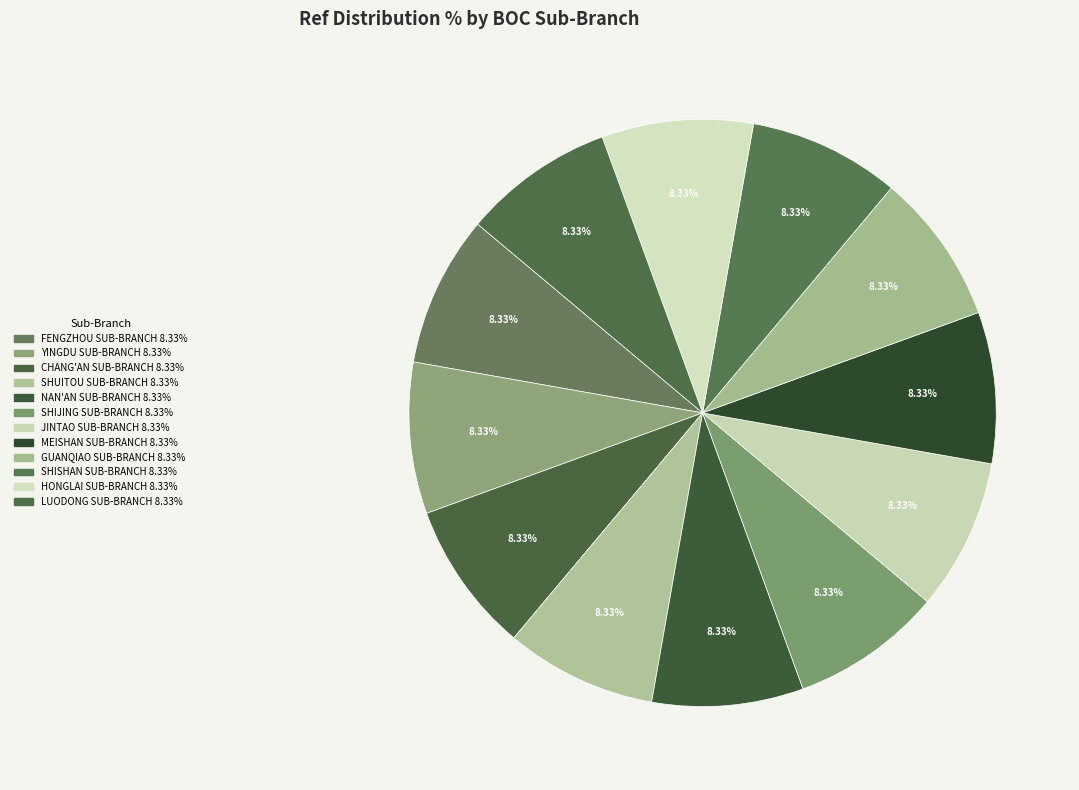

To the nearest percent, what portion does MEISHAN SUB-BRANCH represent?

8%